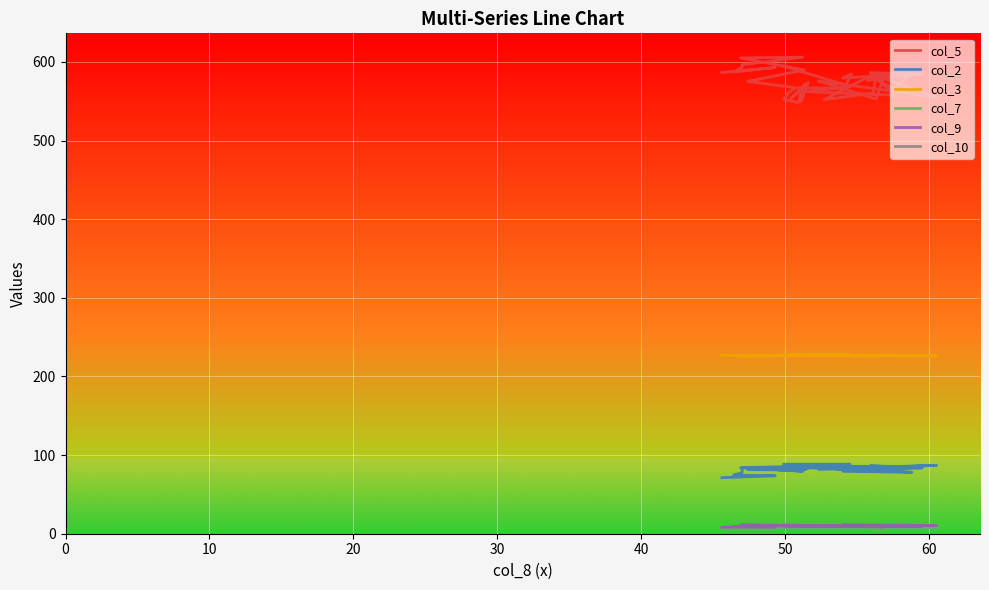

What is the difference between the maximum and minimum values in the col_2 series?

17.1